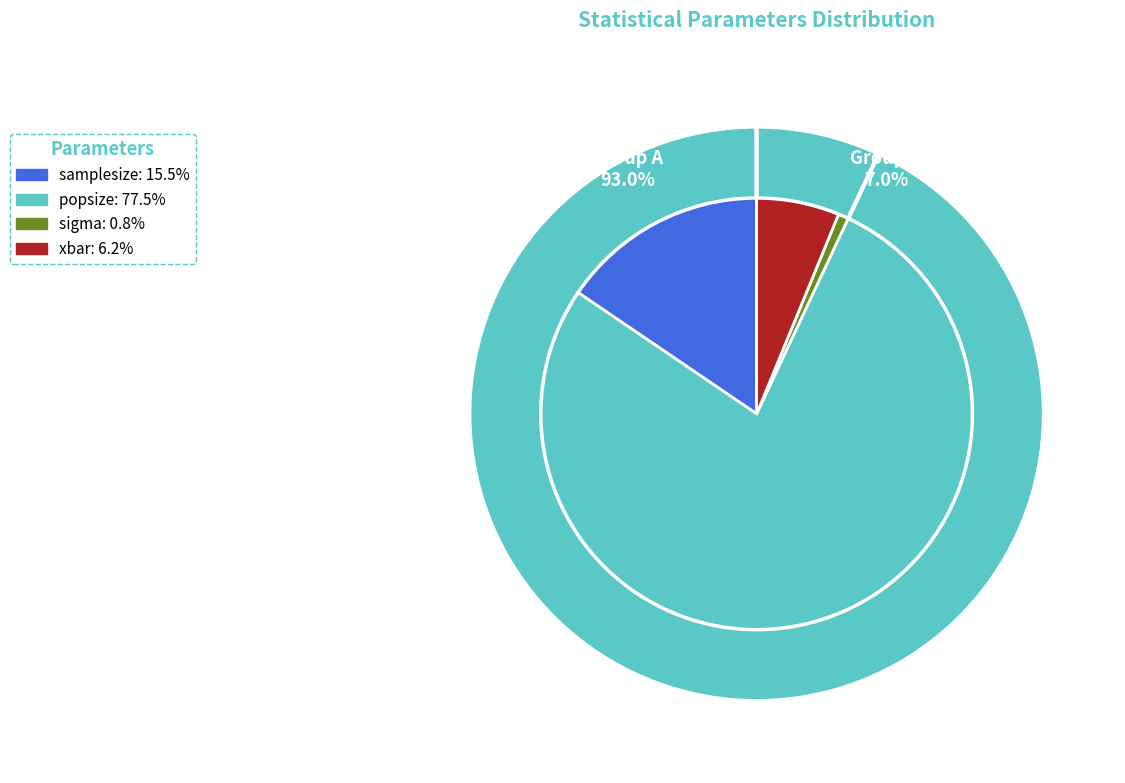

Is there a majority slice in this chart?

Yes